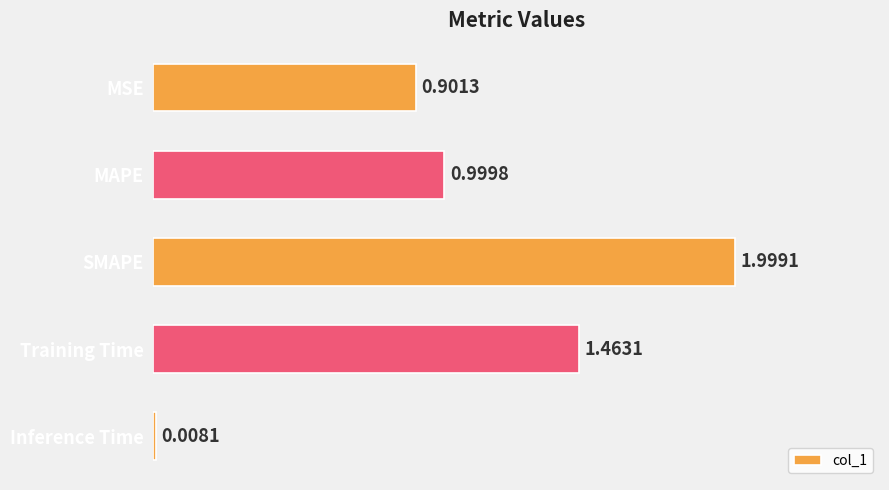

Which has a higher value, MAPE or Training Time?

Training Time